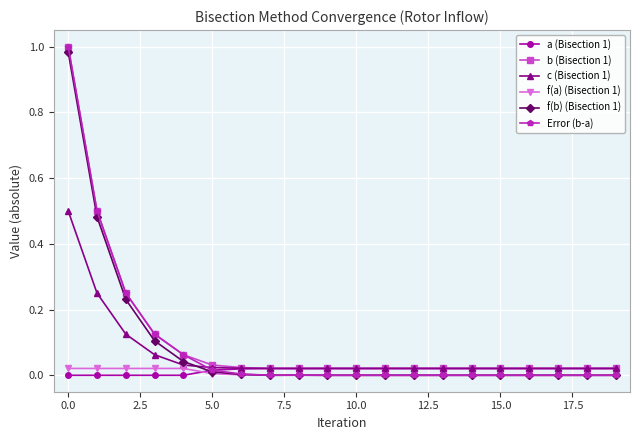

Which series has the largest range (max minus min)?

Error (b-a)